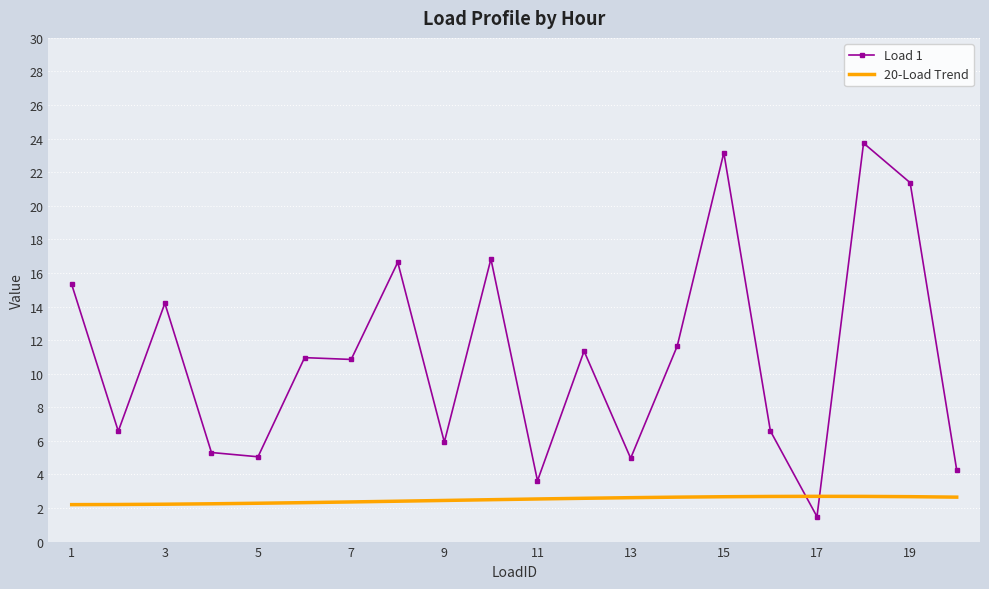

What is the difference between the maximum and minimum values in the 20-Load Trend series?

0.5